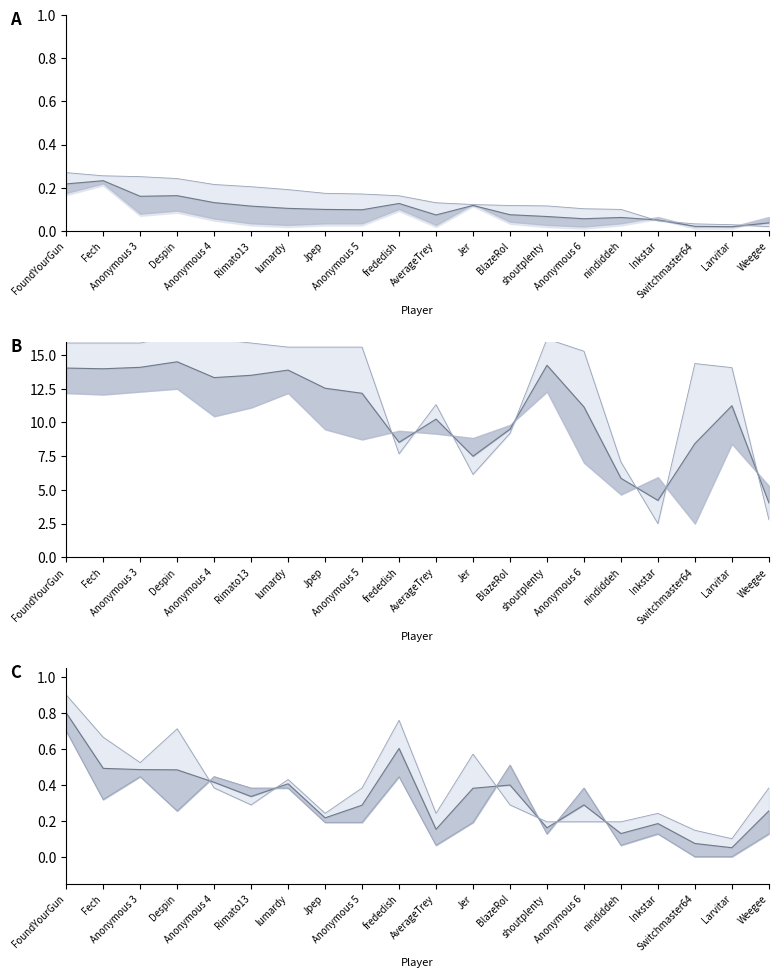

Where do Lower and Mean first cross each other?

Despin and Anonymous 4